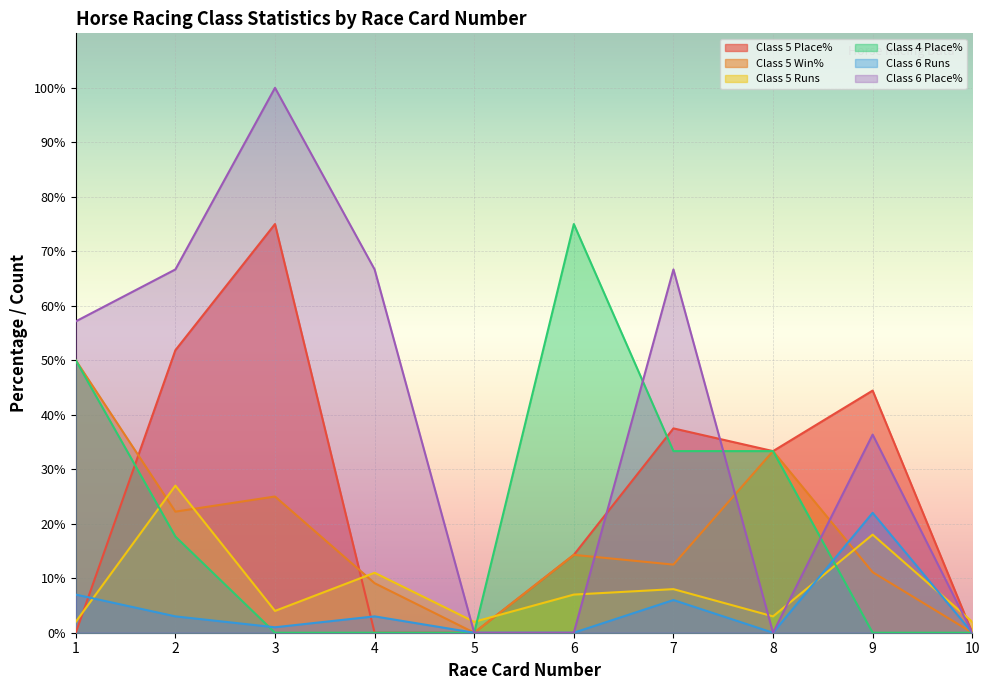

Rank the series at 4 from lowest to highest value.

Class 5 Place%, Class 4 Place%, Class 6 Runs, Class 5 Win%, Class 5 Runs, Class 6 Place%